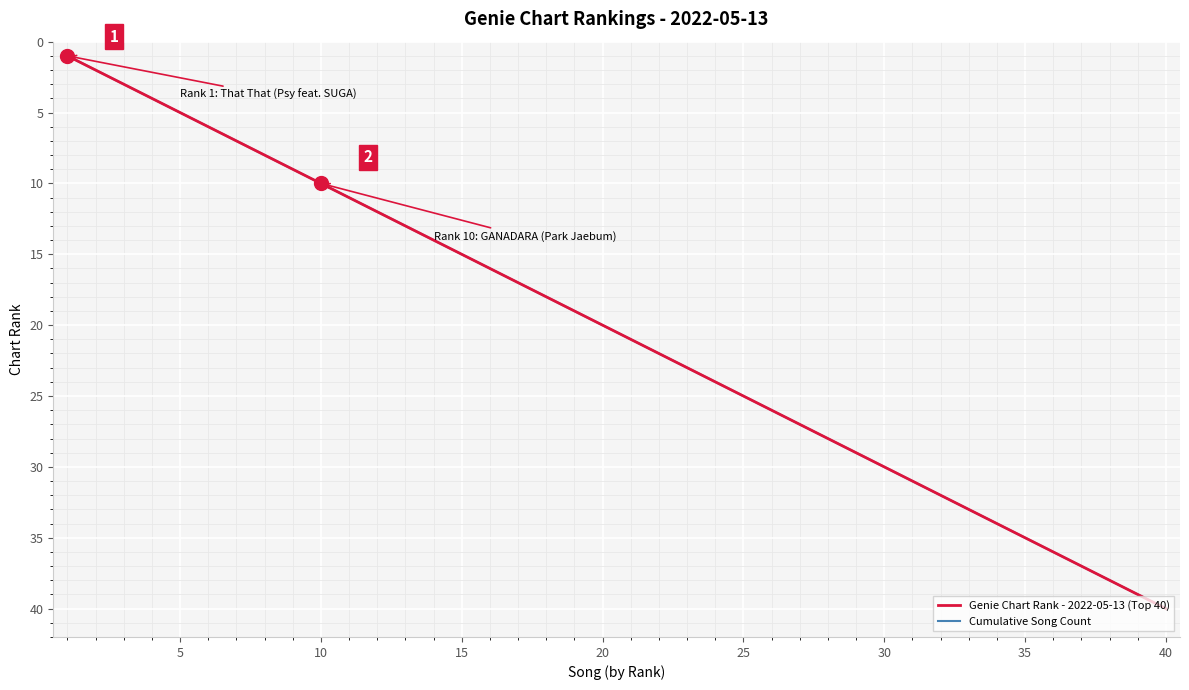

Reading left to right, list all the values displayed in this chart.

Genie Chart Rank - 2022-05-13 (Top 40): 1	2	3	4	5	6	7	8	9	10	11	12	13	14	15	16	17	18	19	20	21	22	23	24	25	26	27	28	29	30	31	32	33	34	35	36	37	38	39	40
Cumulative Song Count: 1	2	3	4	5	6	7	8	9	10	11	12	13	14	15	16	17	18	19	20	21	22	23	24	25	26	27	28	29	30	31	32	33	34	35	36	37	38	39	40